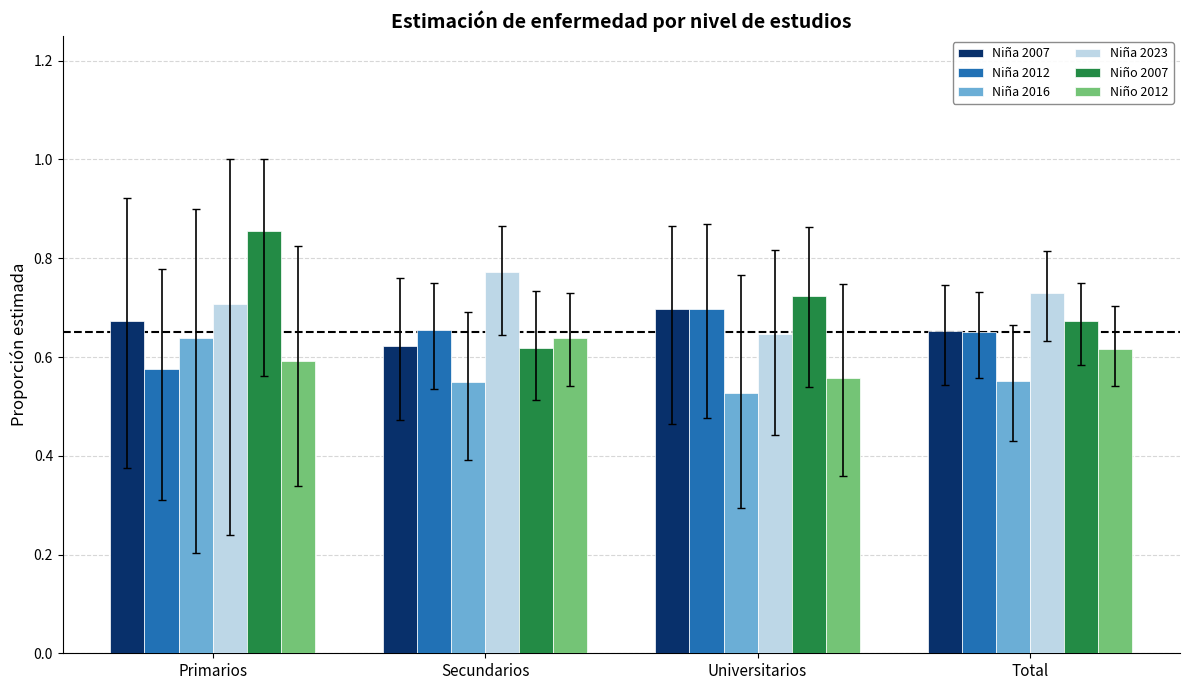

What are all the series names shown in the legend?

Niña 2007, Niña 2012, Niña 2016, Niña 2023, Niño 2007, Niño 2012